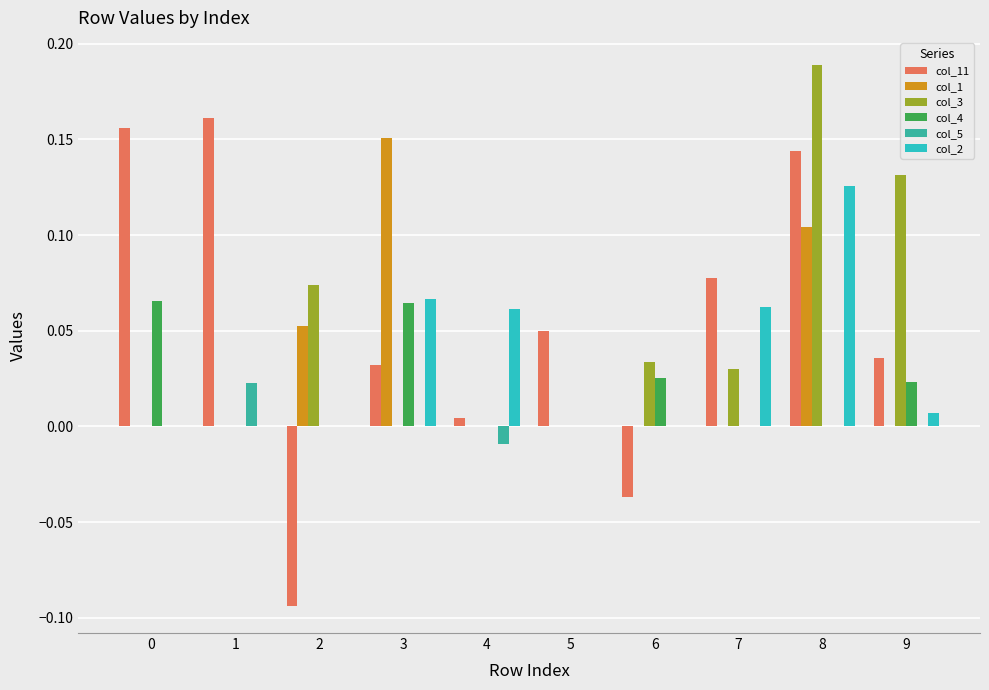

Count the number of data series in this chart.

6